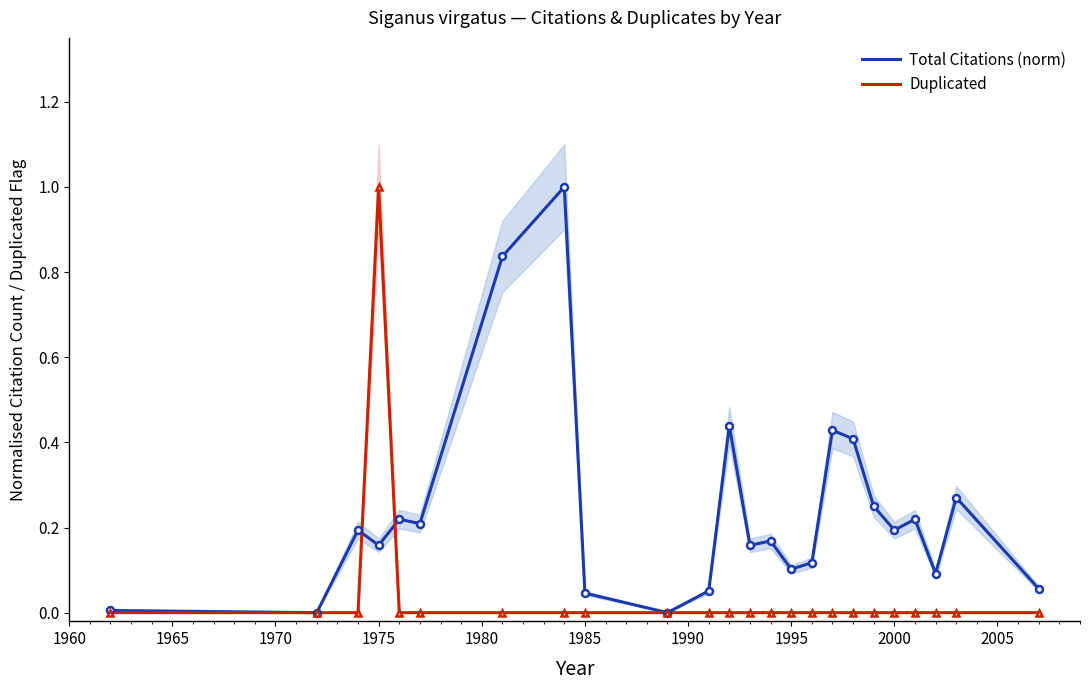

How many lines are shown in the chart?

2